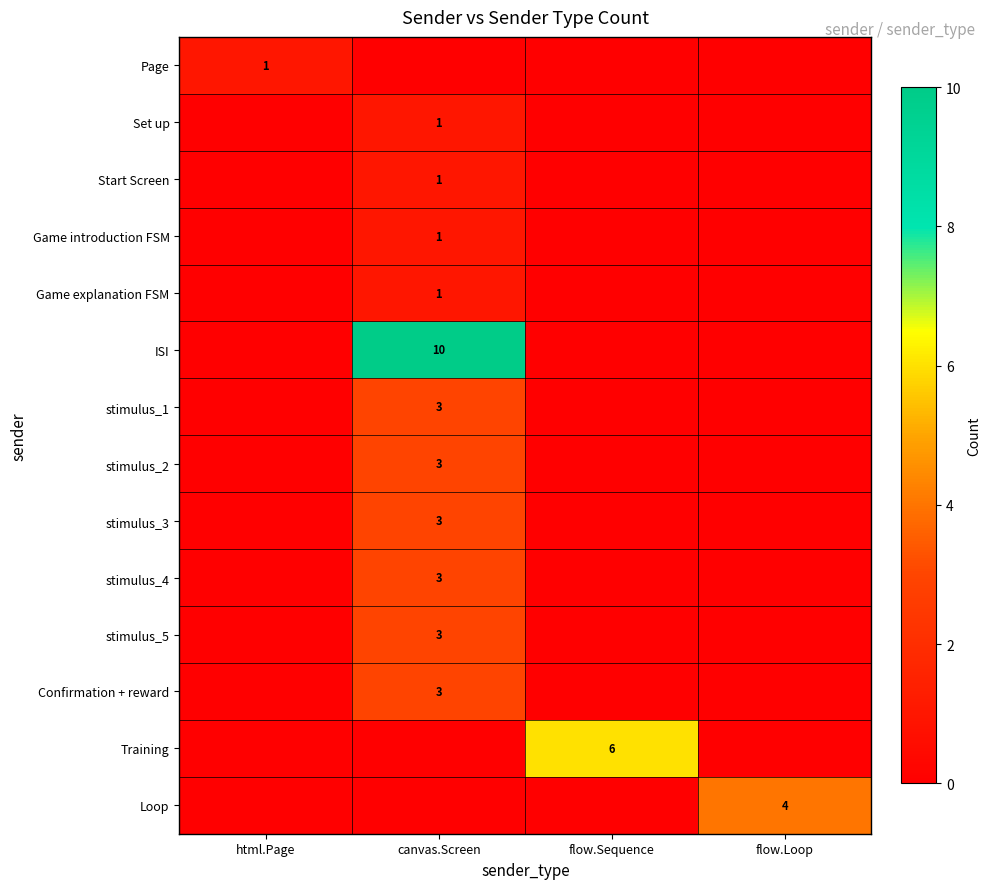

The Game explanation FSM series shows 2 at canvas.Screen. True or false?

False